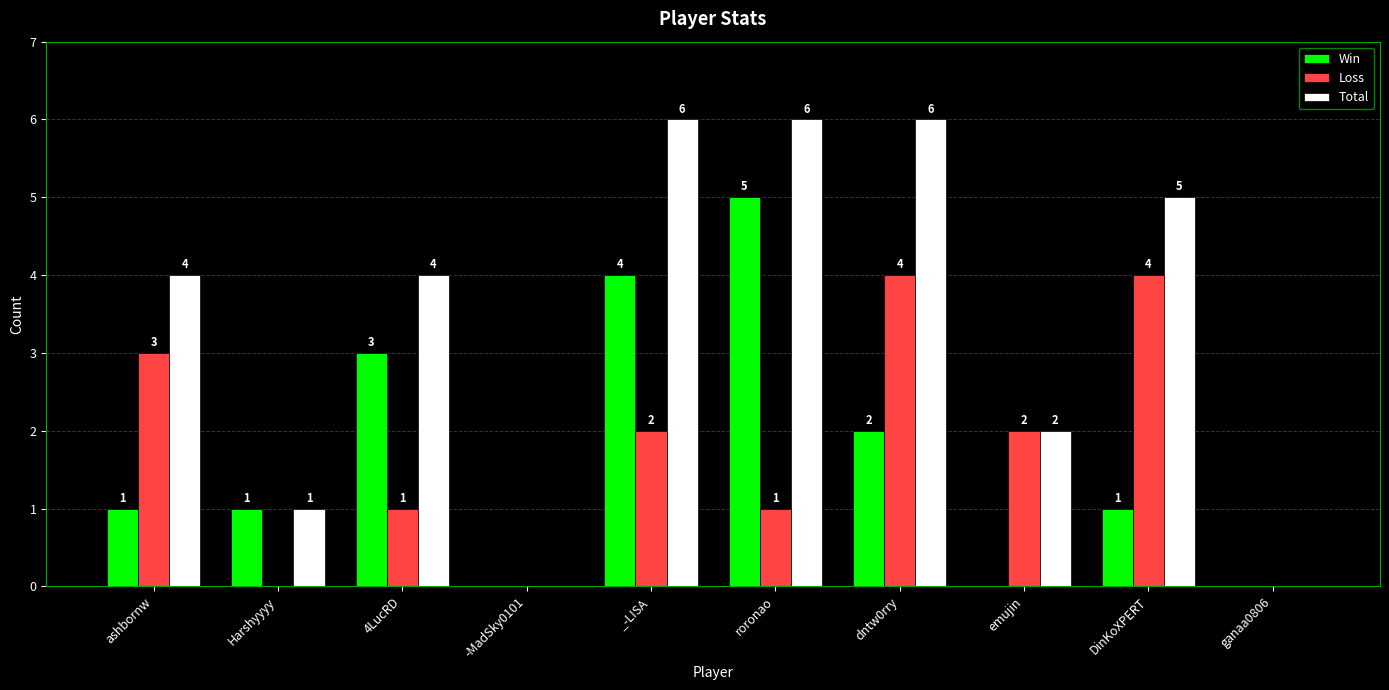

What is the sum of the Total values at -MadSky0101 and ashbornw?

4